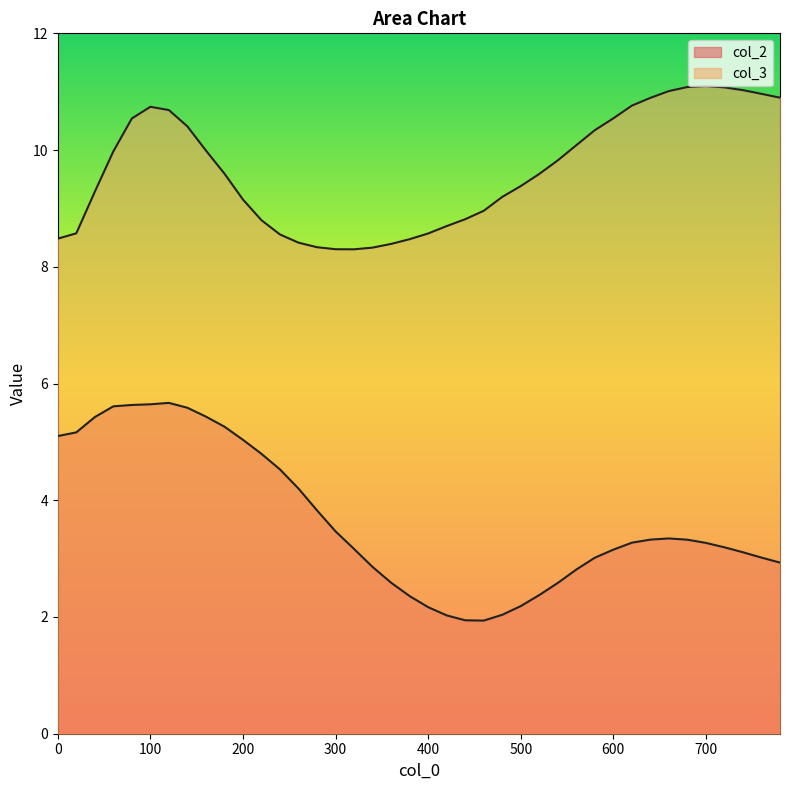

Is the value of col_3 line at 300 greater than the value of col_2 line at 19?

Yes